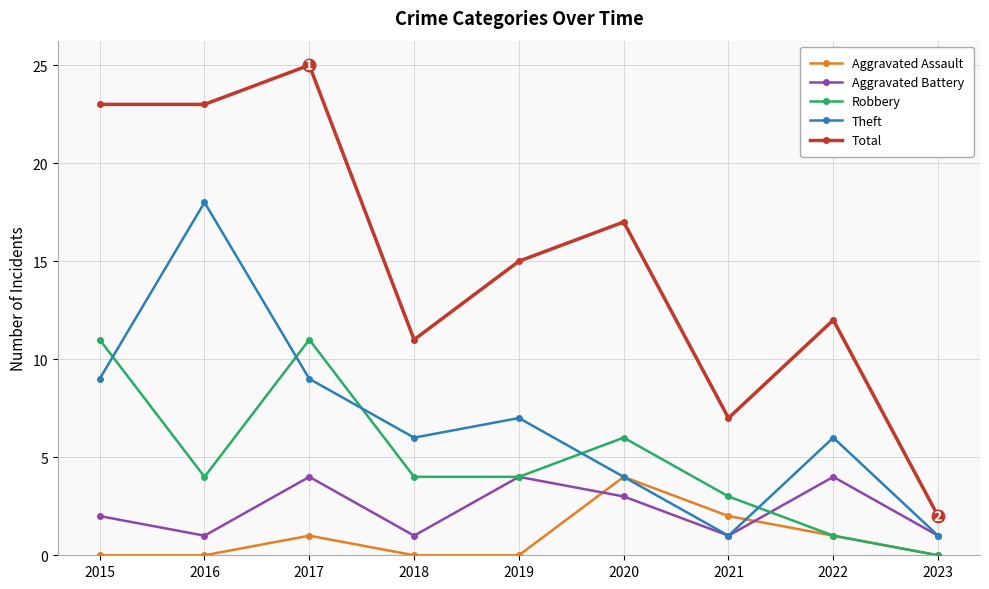

True or false: Total and Aggravated Battery cross at least once.

False